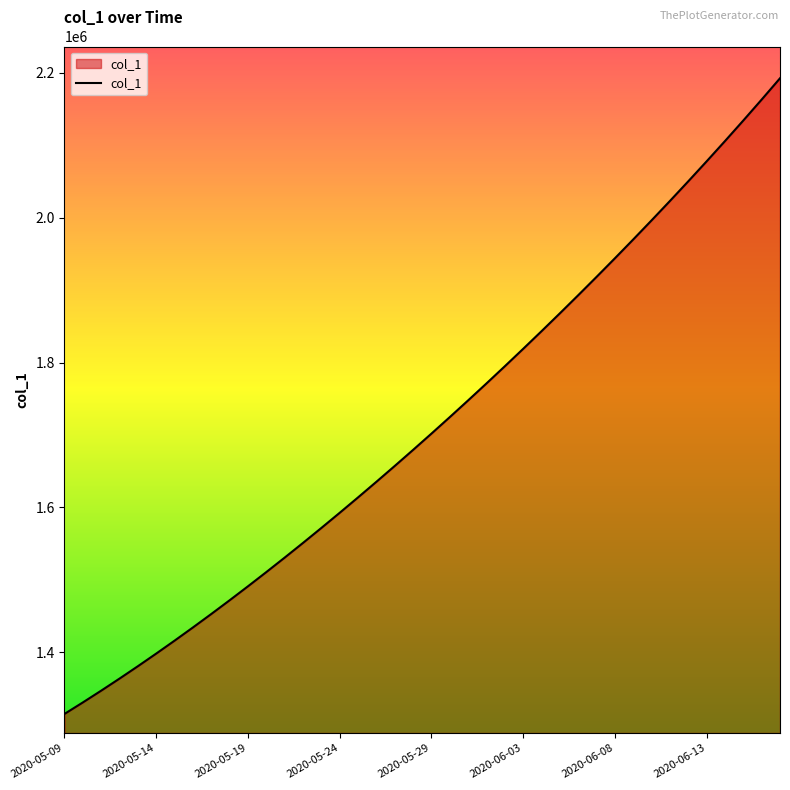

What is the greatest value displayed?

2192182.0